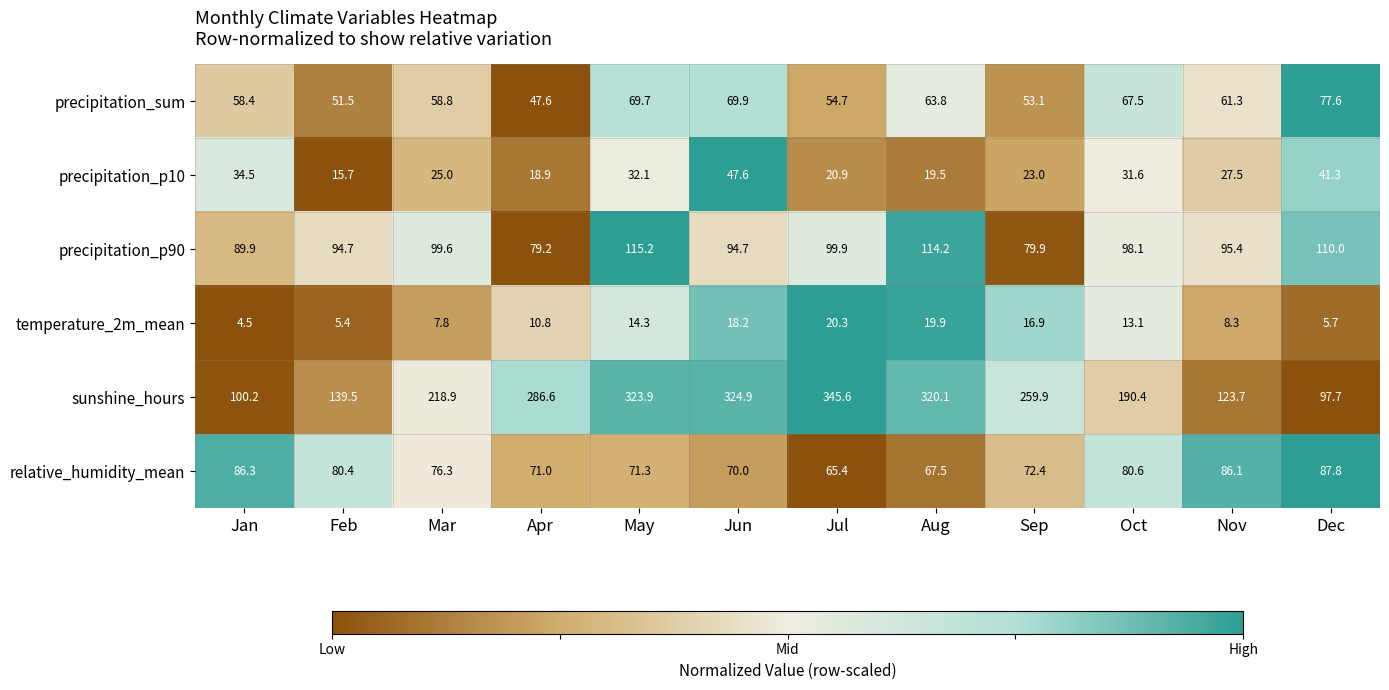

What is the difference between the maximum and minimum values in the precipitation_p10 series?

31.9